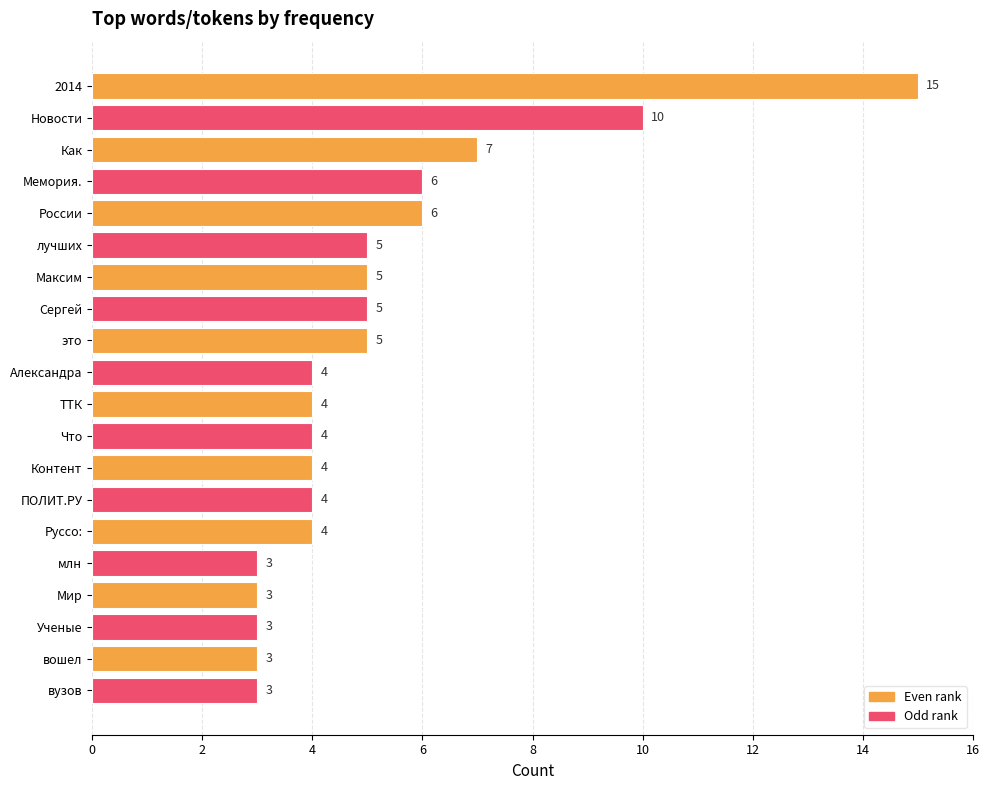

How many bars are there in total?

20